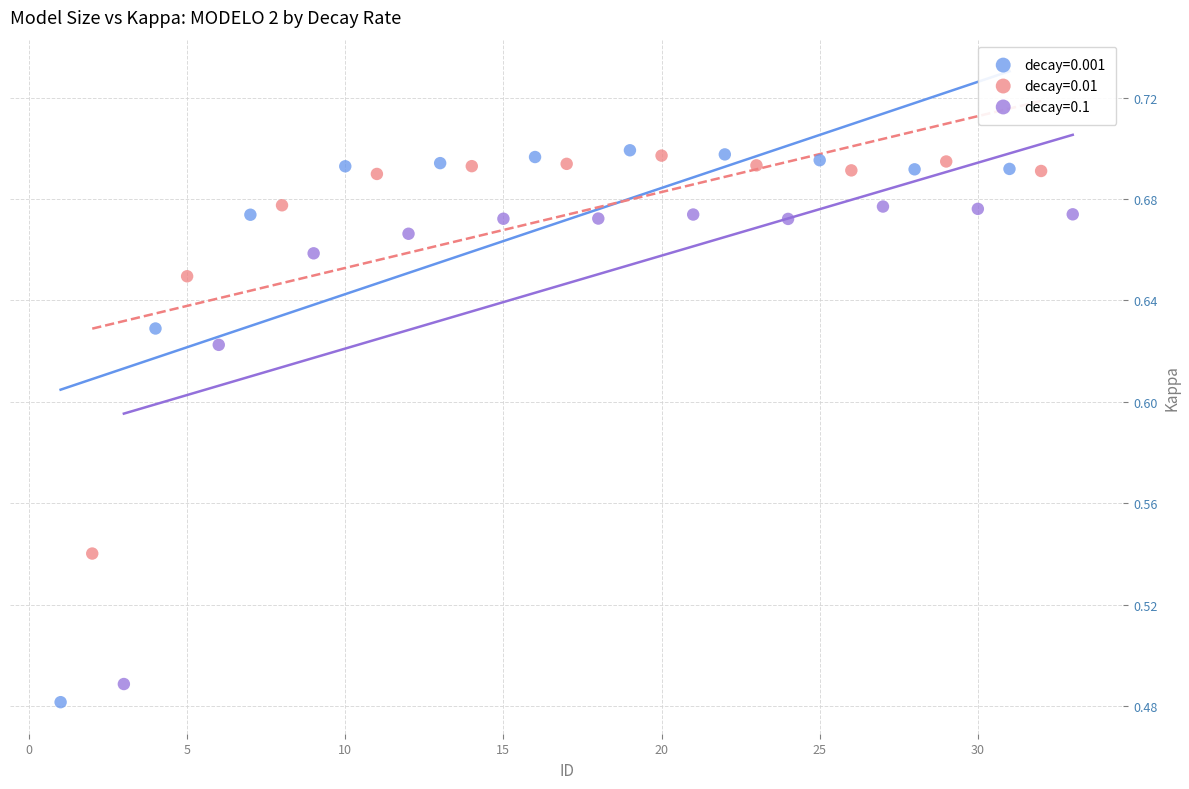

Which series contains the lowest Y value?

decay=0.001